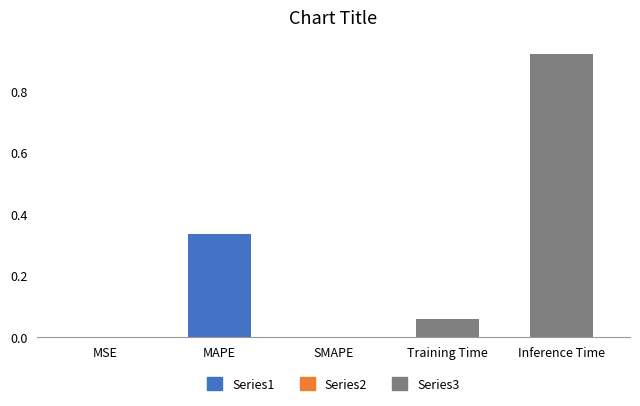

Which has a higher value, SMAPE or Training Time?

Training Time